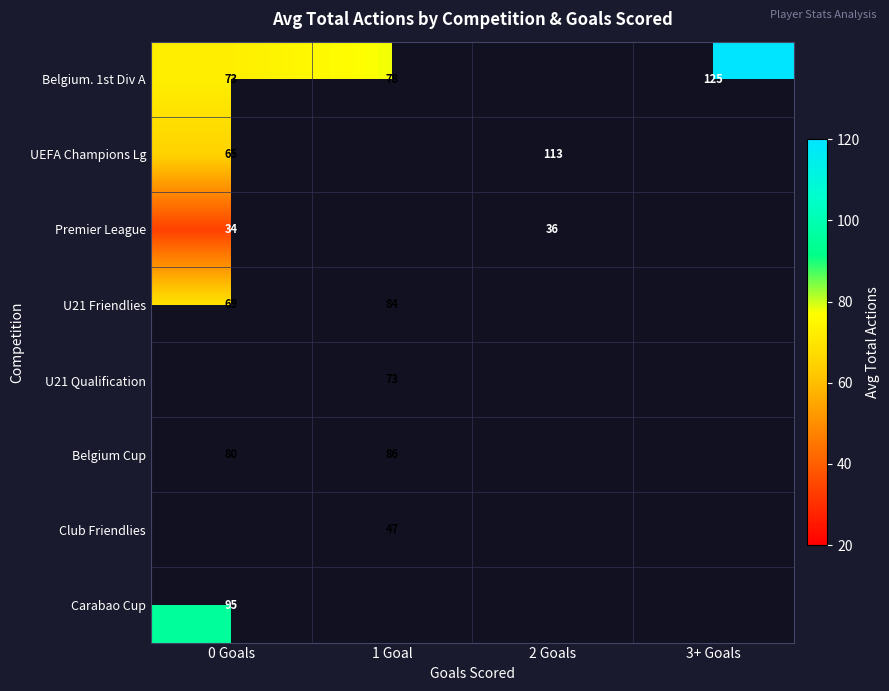

Between 1 Goal and 3+ Goals, which is larger?

3+ Goals